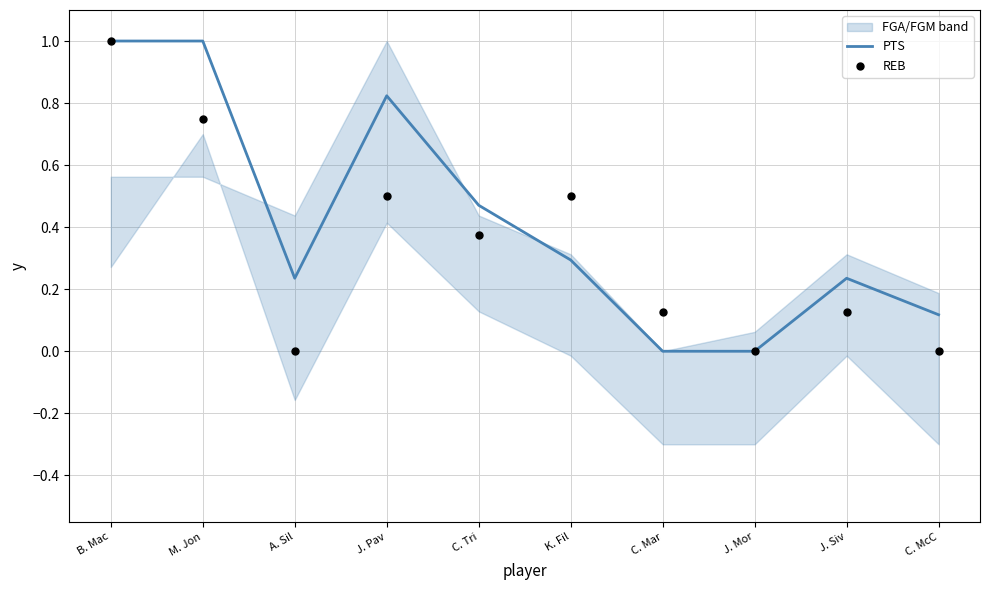

Is it true that PTS equals 0.0 at C. Mar?

True